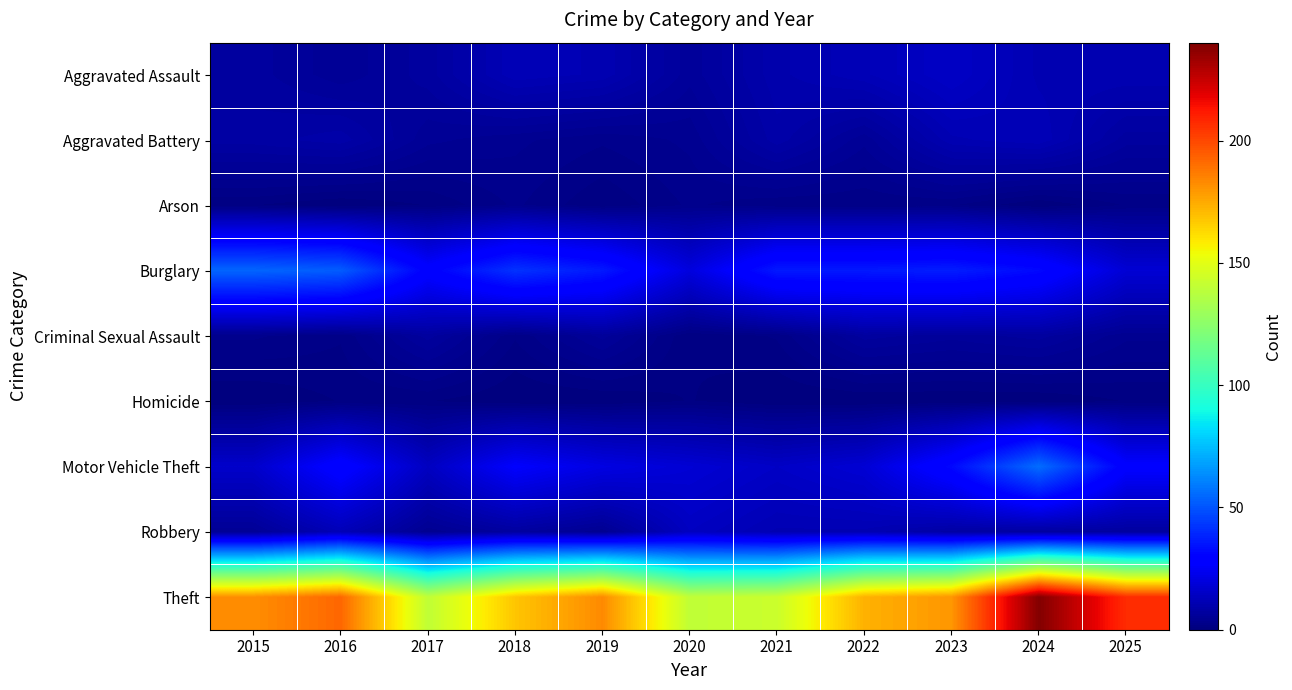

Reading left to right, list all the values displayed in this chart.

Aggravated Assault: 2015=7	2016=5	2017=7	2018=12	2019=11	2020=6	2021=10	2022=12	2023=15	2024=11	2025=11
Aggravated Battery: 2015=8	2016=9	2017=5	2018=4	2019=3	2020=4	2021=9	2022=5	2023=11	2024=12	2025=7
Arson: 2015=1	2016=0	2017=1	2018=3	2019=1	2020=3	2021=2	2022=2	2023=2	2024=0	2025=2
Burglary: 2015=54	2016=52	2017=29	2018=42	2019=36	2020=20	2021=36	2022=36	2023=37	2024=32	2025=18
Criminal Sexual Assault: 2015=3	2016=2	2017=7	2018=2	2019=6	2020=1	2021=2	2022=7	2023=6	2024=7	2025=4
Homicide: 2015=0	2016=1	2017=1	2018=0	2019=0	2020=1	2021=0	2022=0	2023=0	2024=0	2025=1
Motor Vehicle Theft: 2015=16	2016=30	2017=14	2018=27	2019=21	2020=18	2021=15	2022=18	2023=32	2024=56	2025=28
Robbery: 2015=5	2016=12	2017=4	2018=7	2019=4	2020=14	2021=11	2022=11	2023=8	2024=7	2025=7
Theft: 2015=182	2016=192	2017=140	2018=168	2019=183	2020=140	2021=143	2022=173	2023=180	2024=239	2025=207